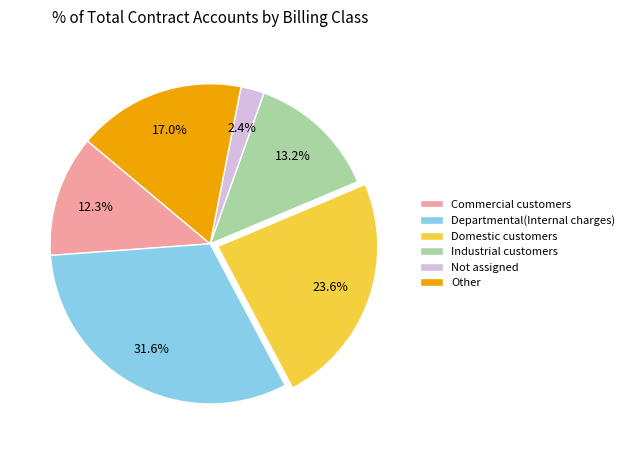

Does any single category account for the majority?

No